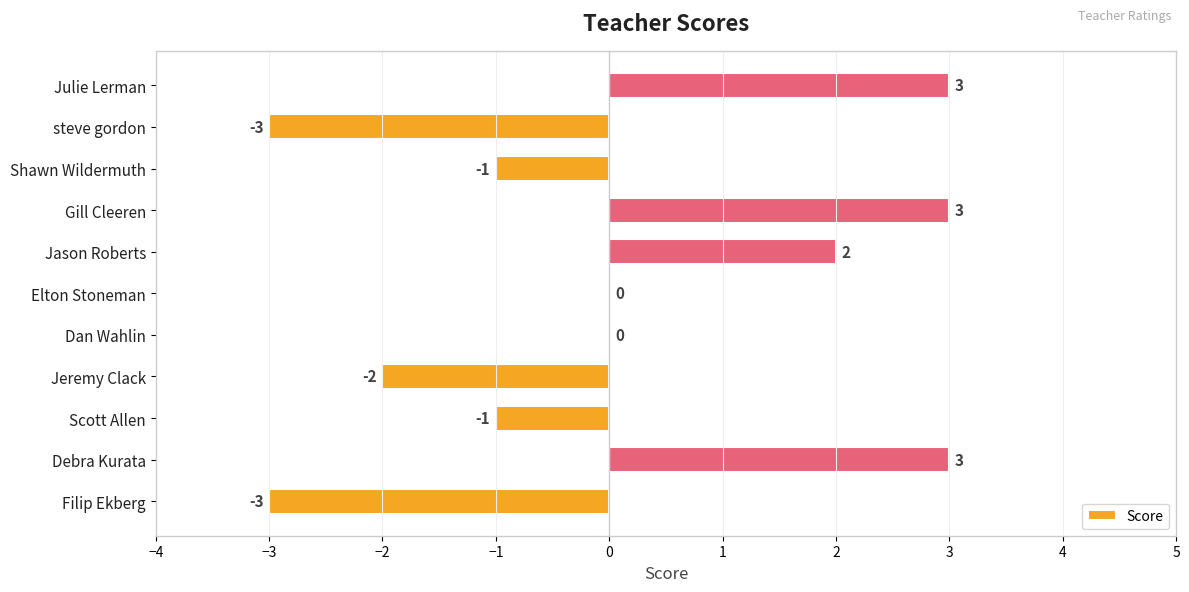

Are the bars horizontal?

Yes